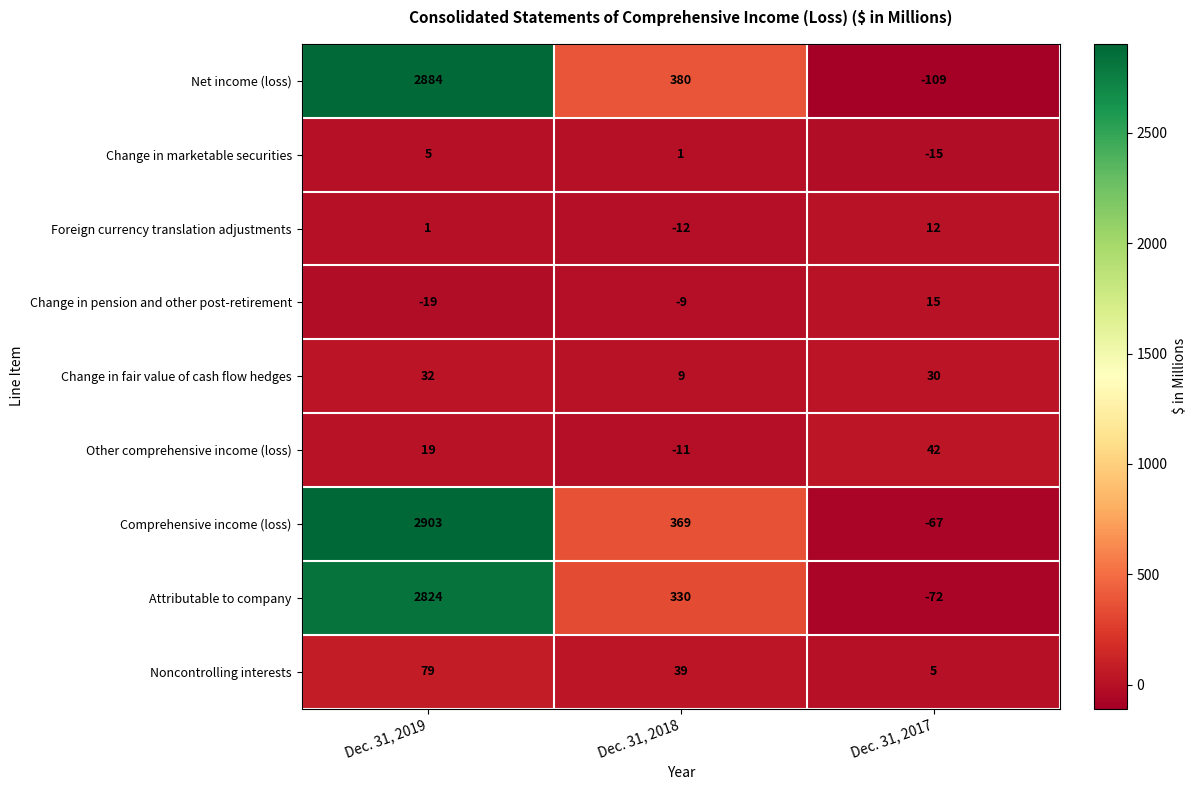

The Net income (loss) series shows 2884 at Dec. 31, 2019. True or false?

True